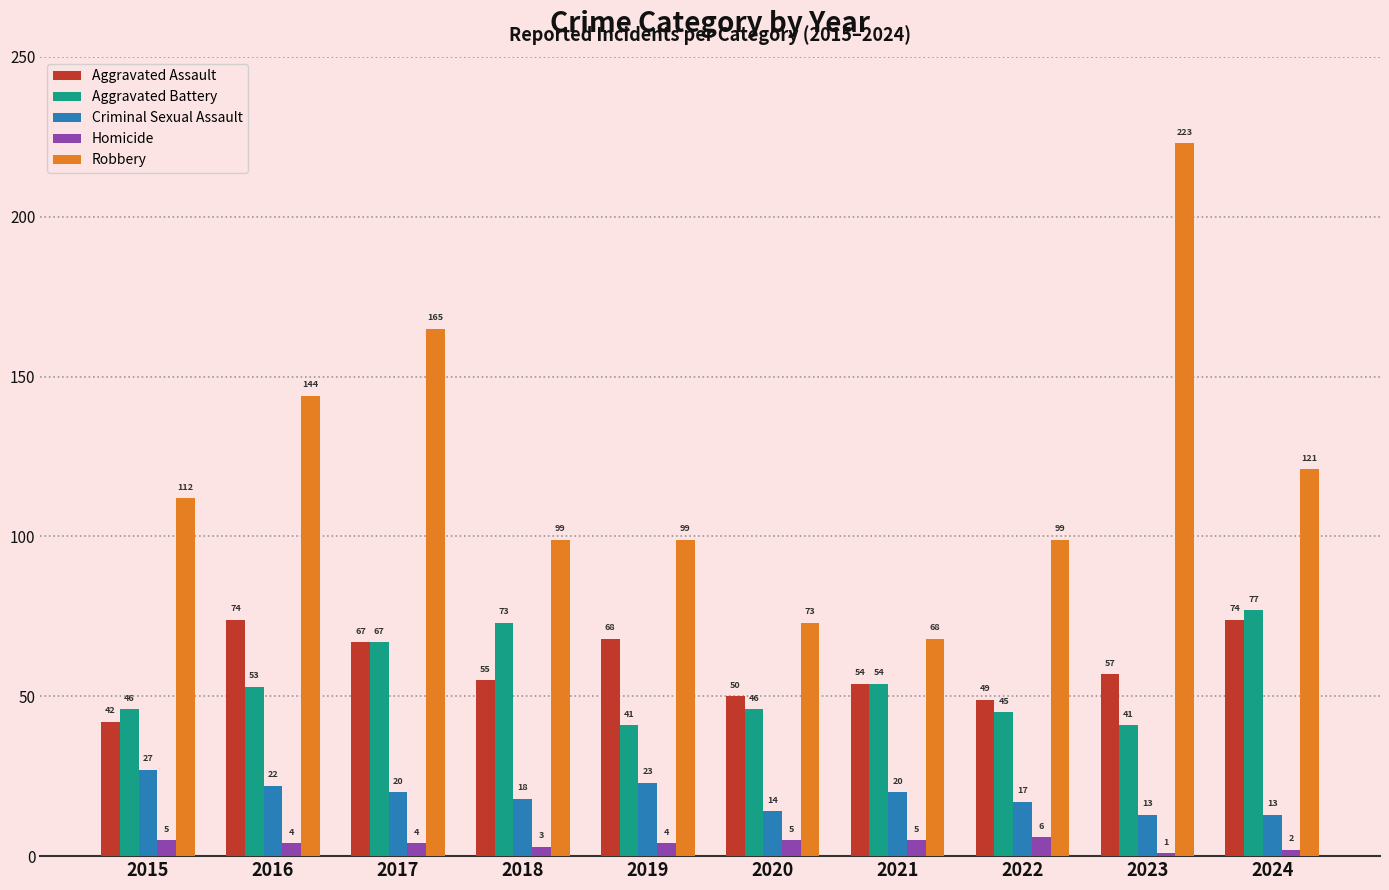

What is the highest value of the Aggravated Battery series?

77